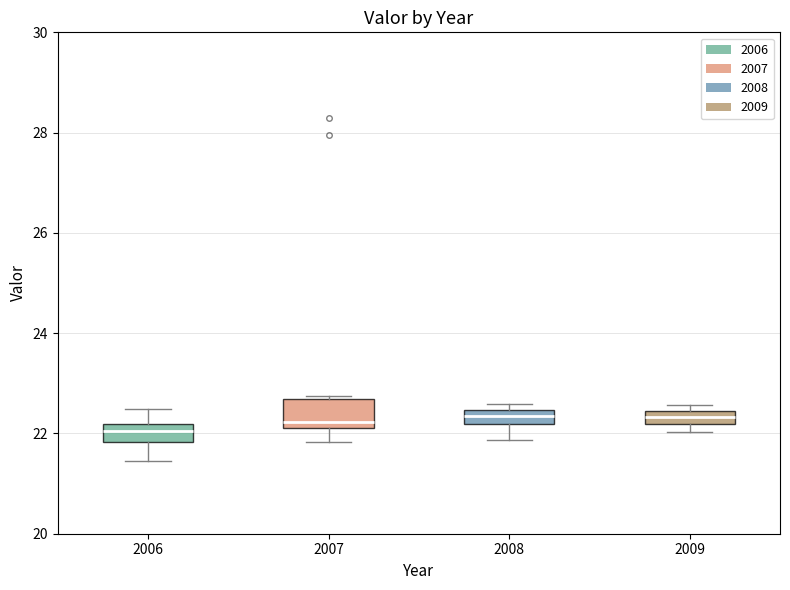

Where does the upper whisker of the box at x = 2006 end on the y-axis? The values are not printed on the chart, so give them approximately, as read against the axis.

22.4